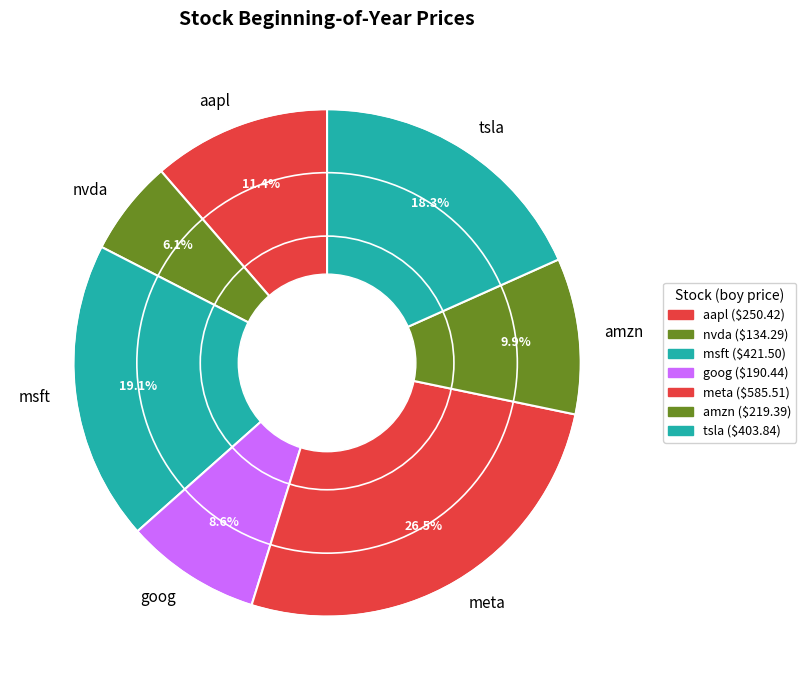

What portion of the pie excludes tsla?

81.7%